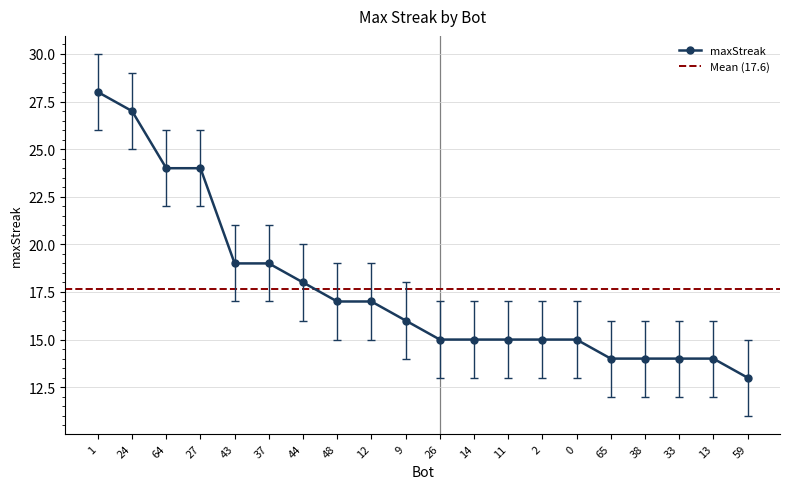

Is it true that maxStreak equals 17 at 48?

True